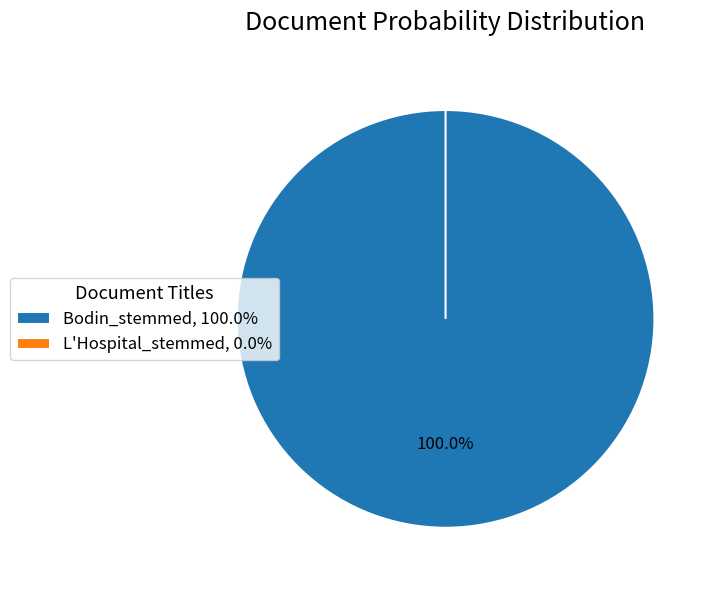

The Bodin_stemmed slice represents 99% of the pie. True or false?

False